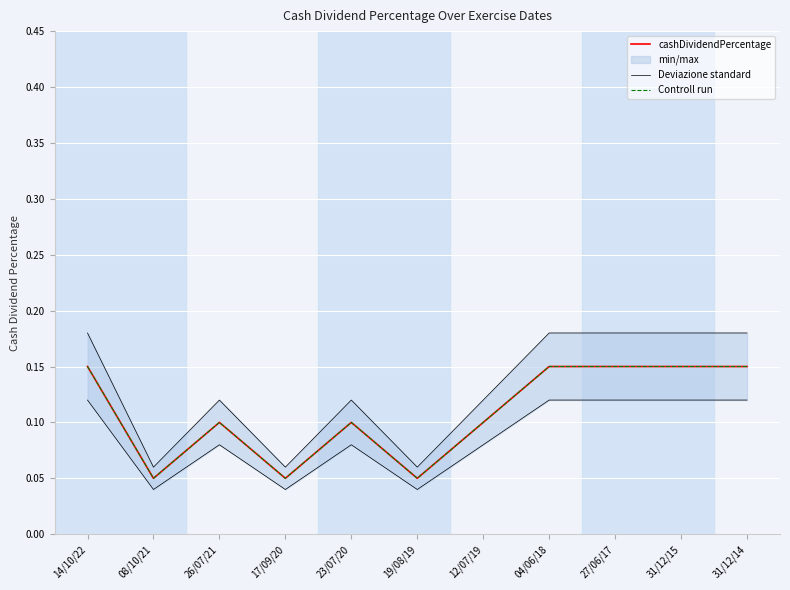

What position from the right is 31/12/14?

1